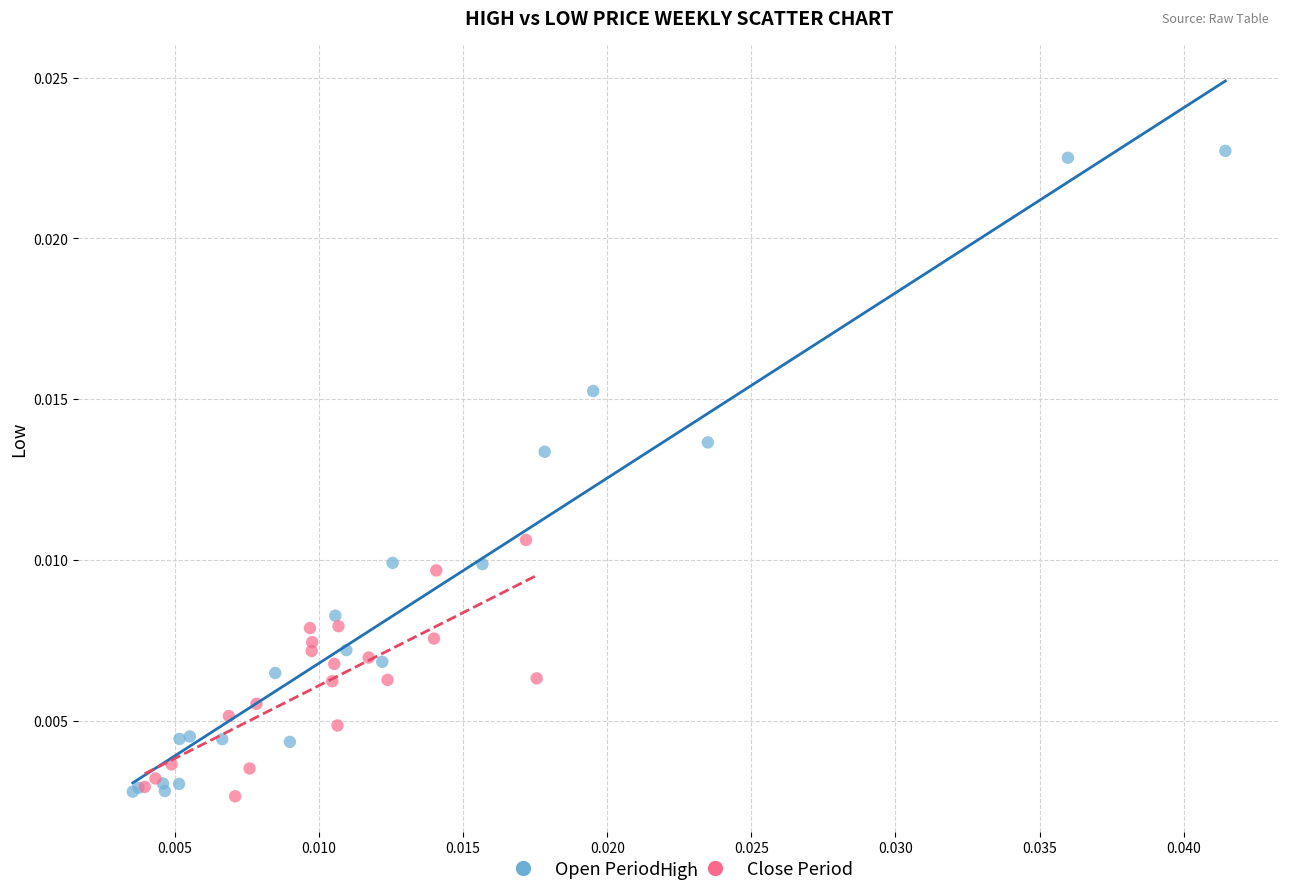

Which series has the widest spread of Y values?

Open Period